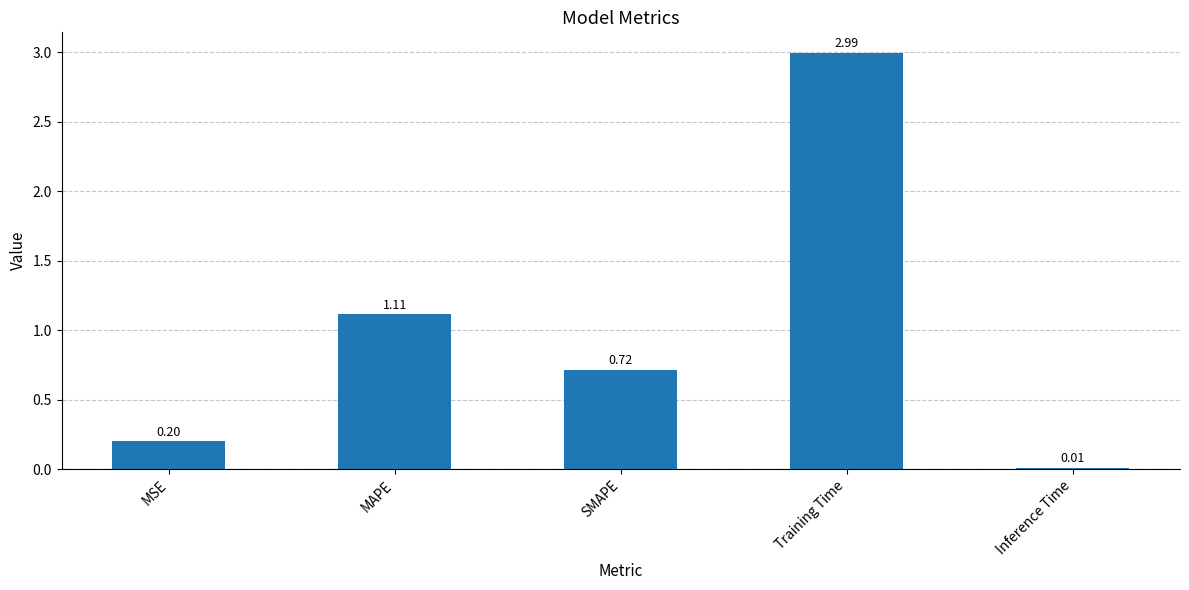

Which category has the highest value across all series?

Training Time